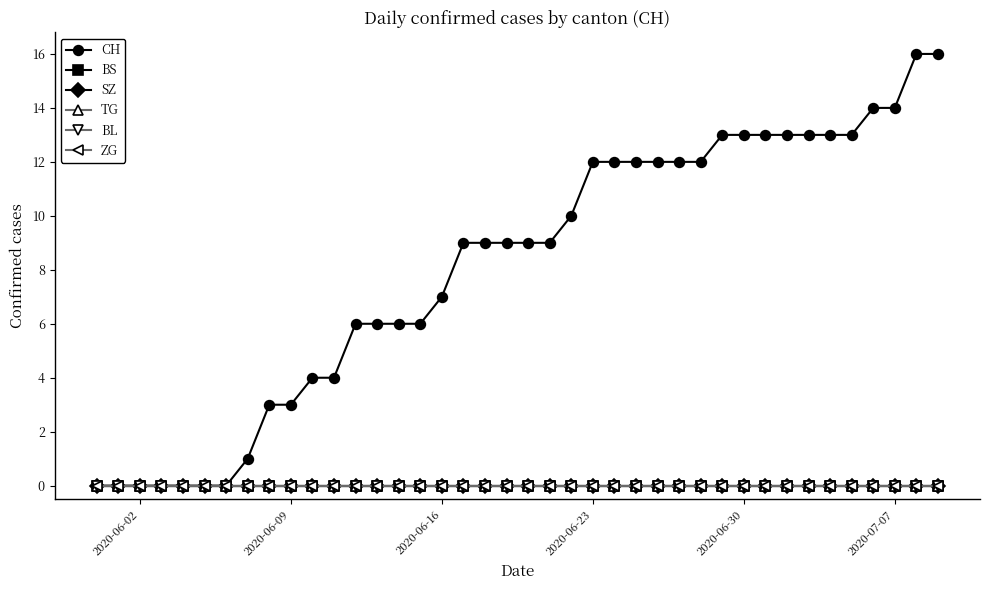

True or false: SZ has more than 2 points higher than both neighbors.

False